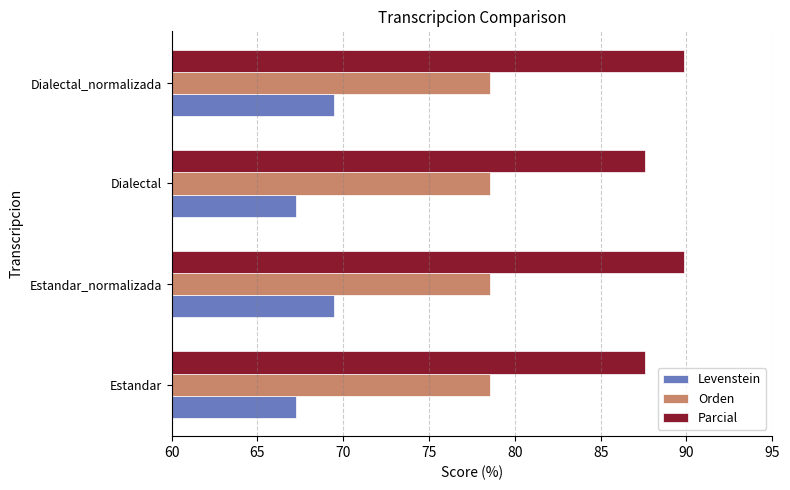

At how many categories does at least one series exceed 69?

4